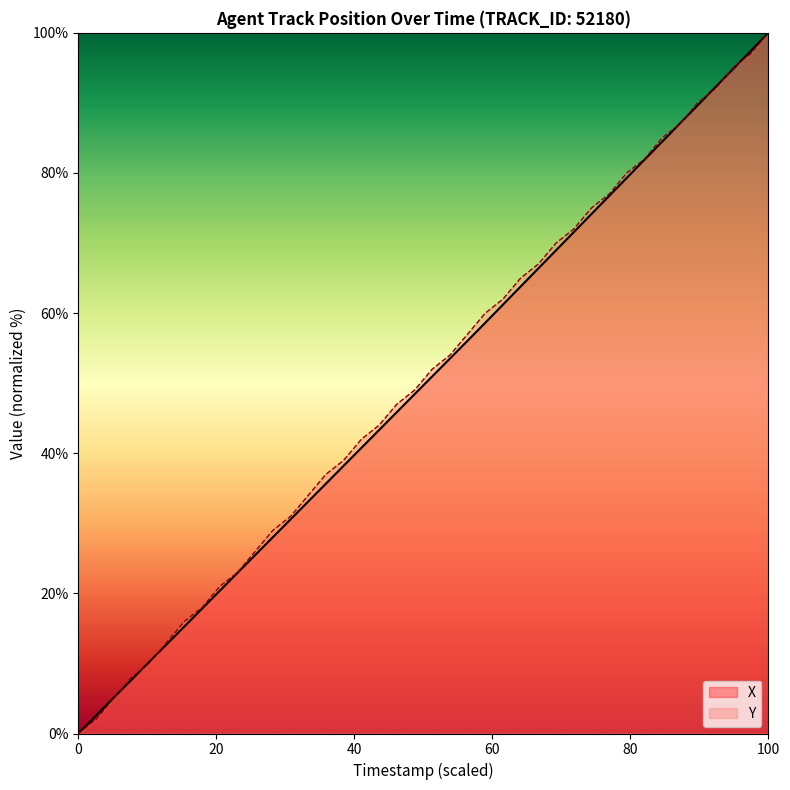

How many positive values does the Y series have?

39